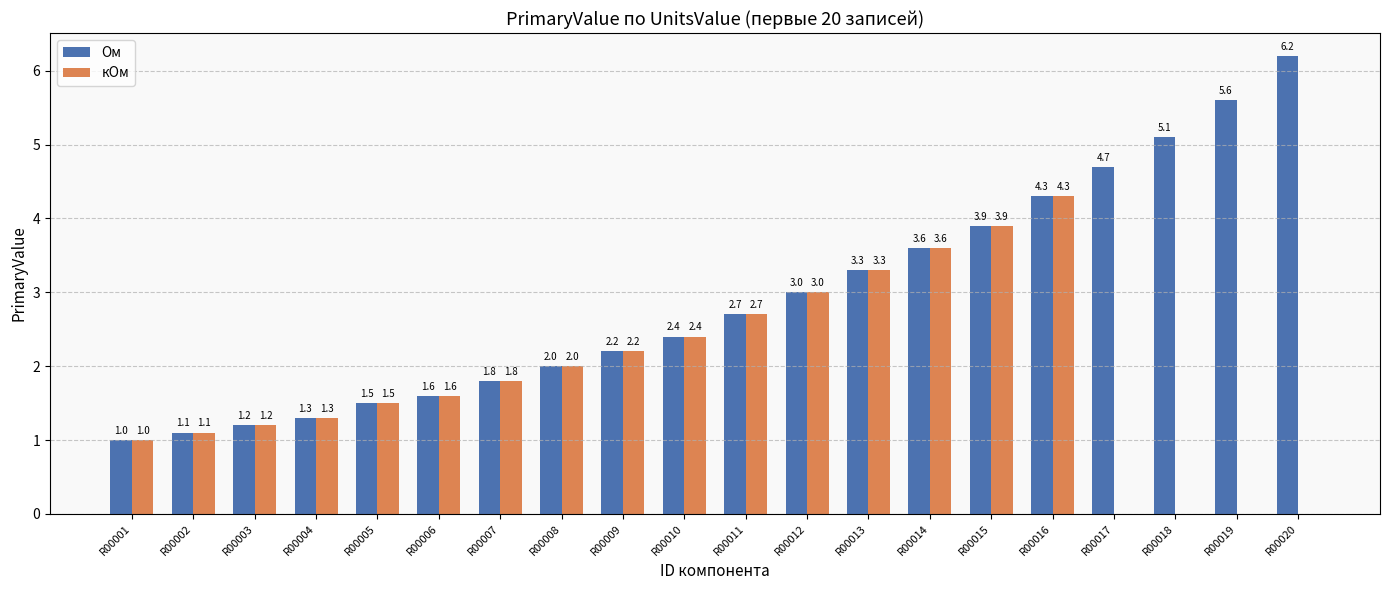

What are all the series names shown in the legend?

Ом, кОм